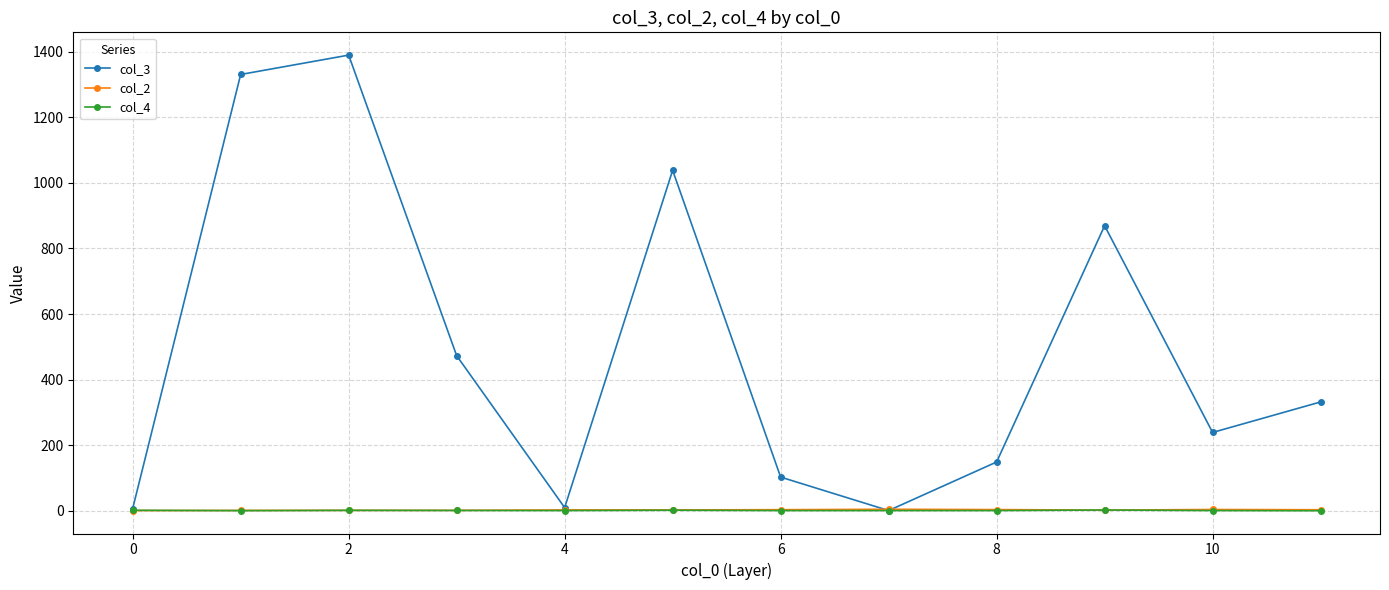

What are all the series names shown in the legend?

col_3, col_2, col_4